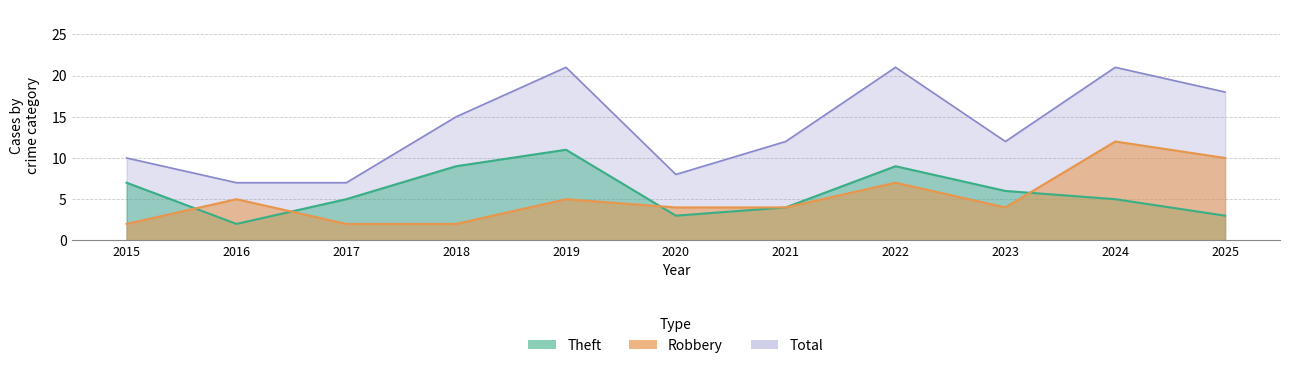

What is the lowest value of the Total series?

7